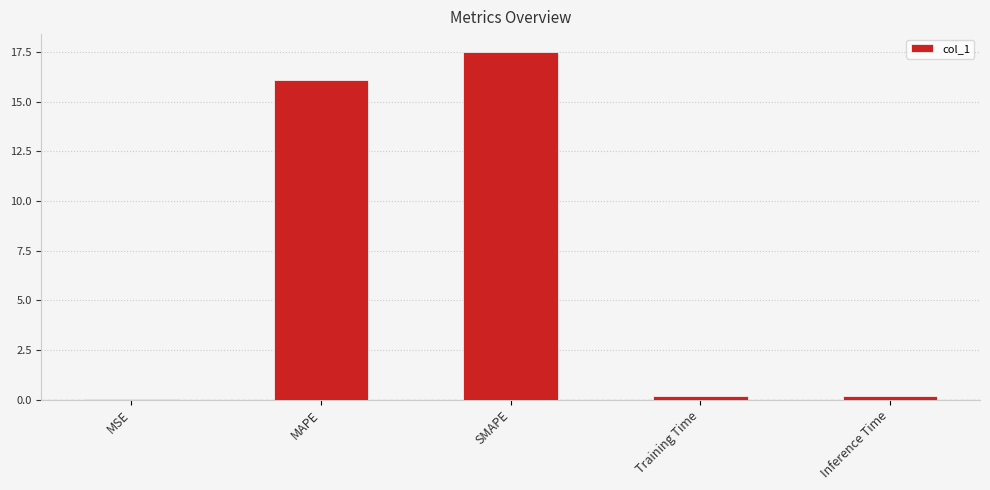

The value at MSE is 0.0. True or false?

True